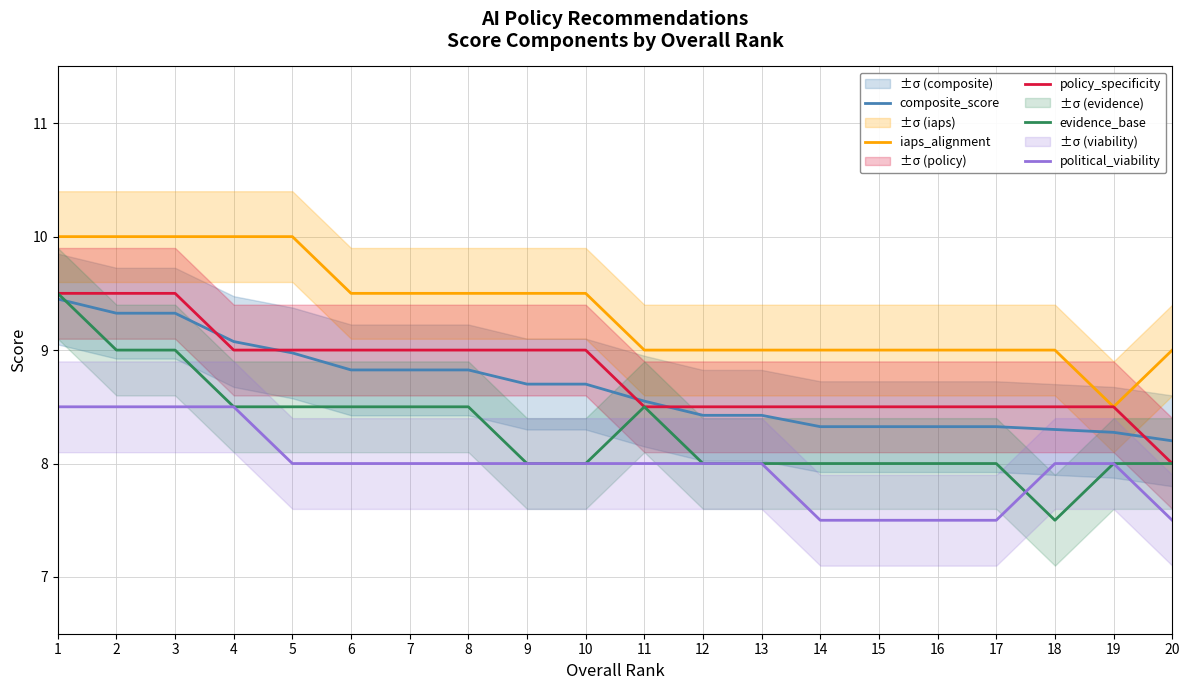

What is the maximum value for evidence_base?

9.5